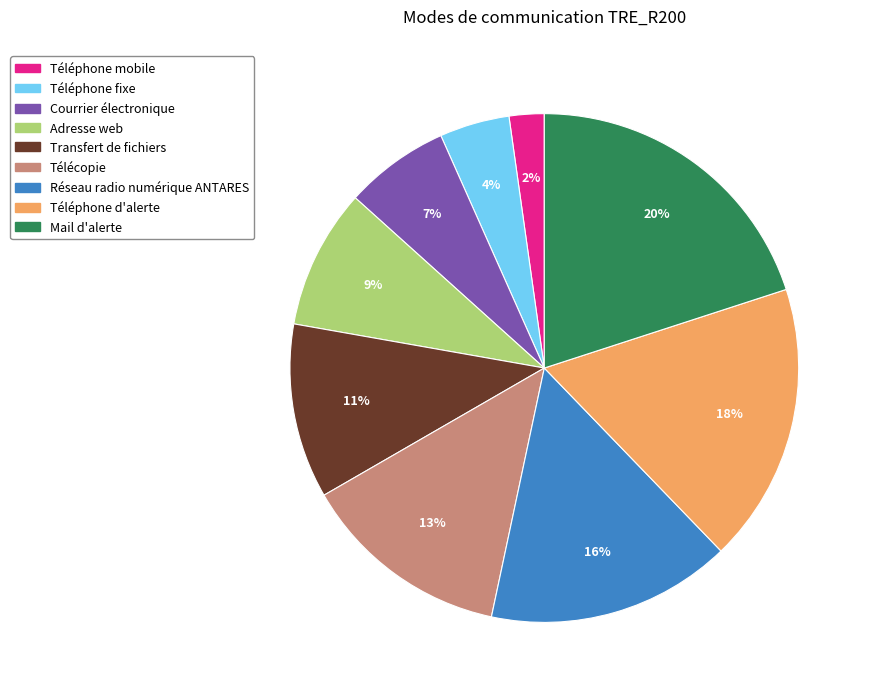

Count the number of slices in the pie.

9